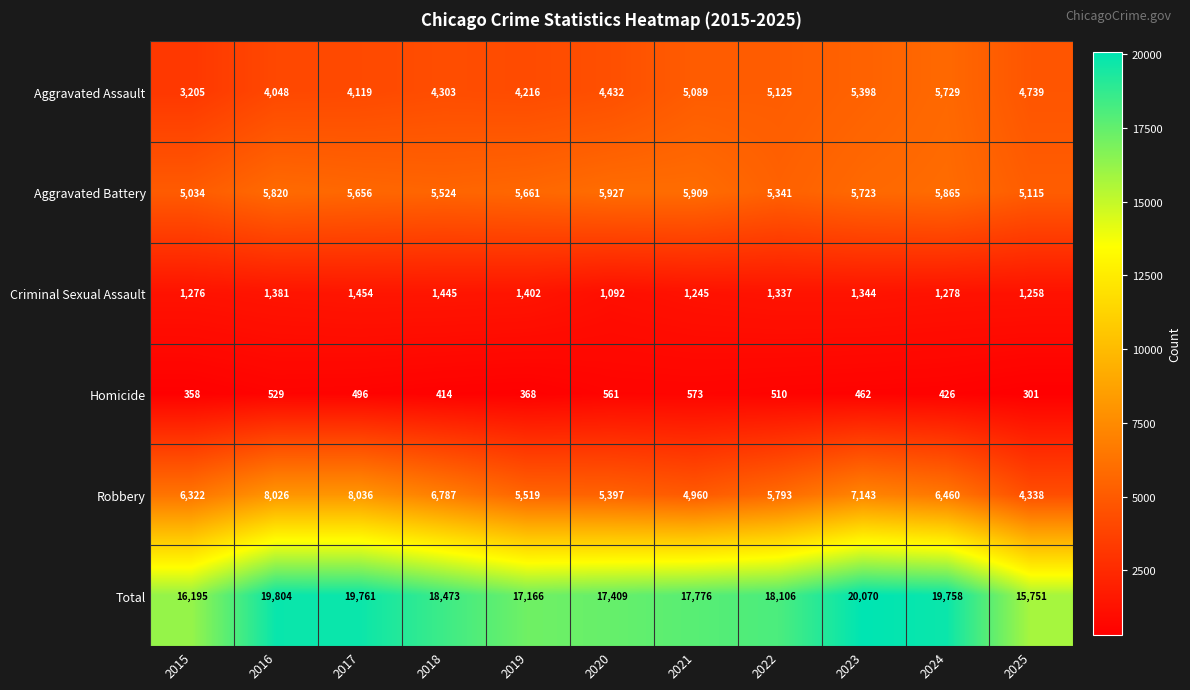

Which series has the widest spread of values?

Total